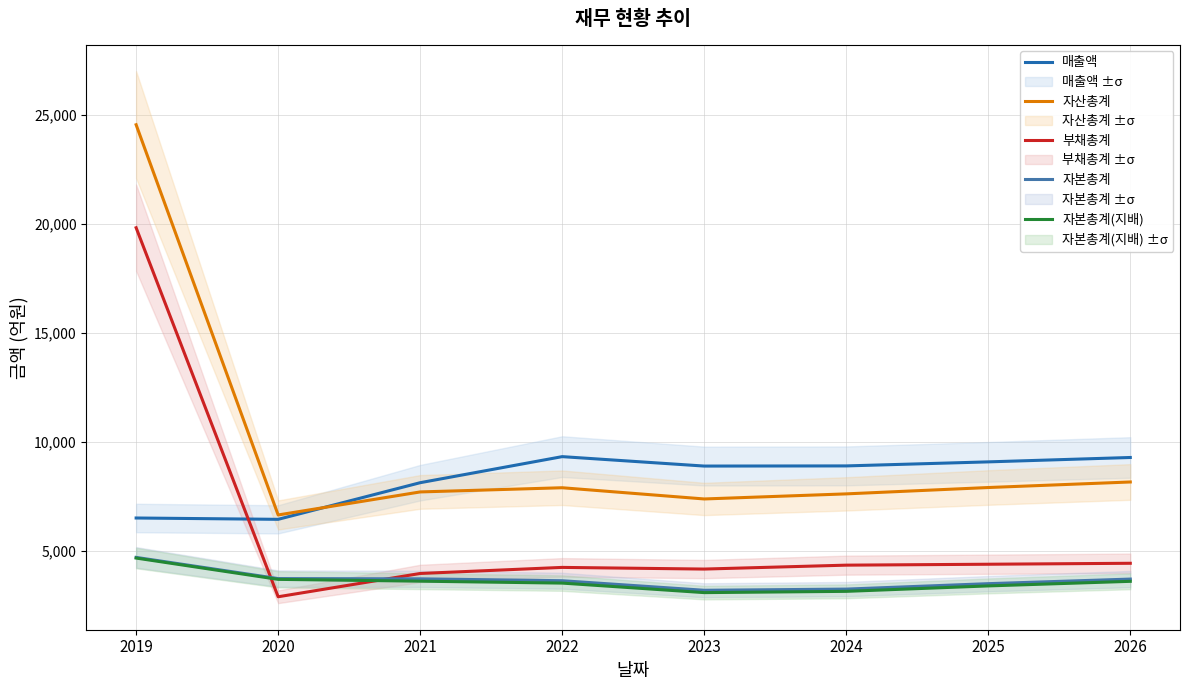

How many categories are shown in the chart?

8